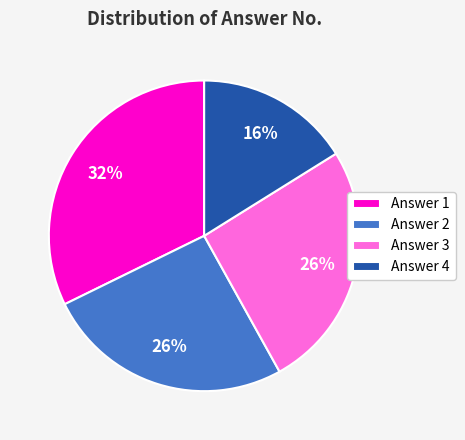

To the nearest percent, what is the average slice percentage?

25%